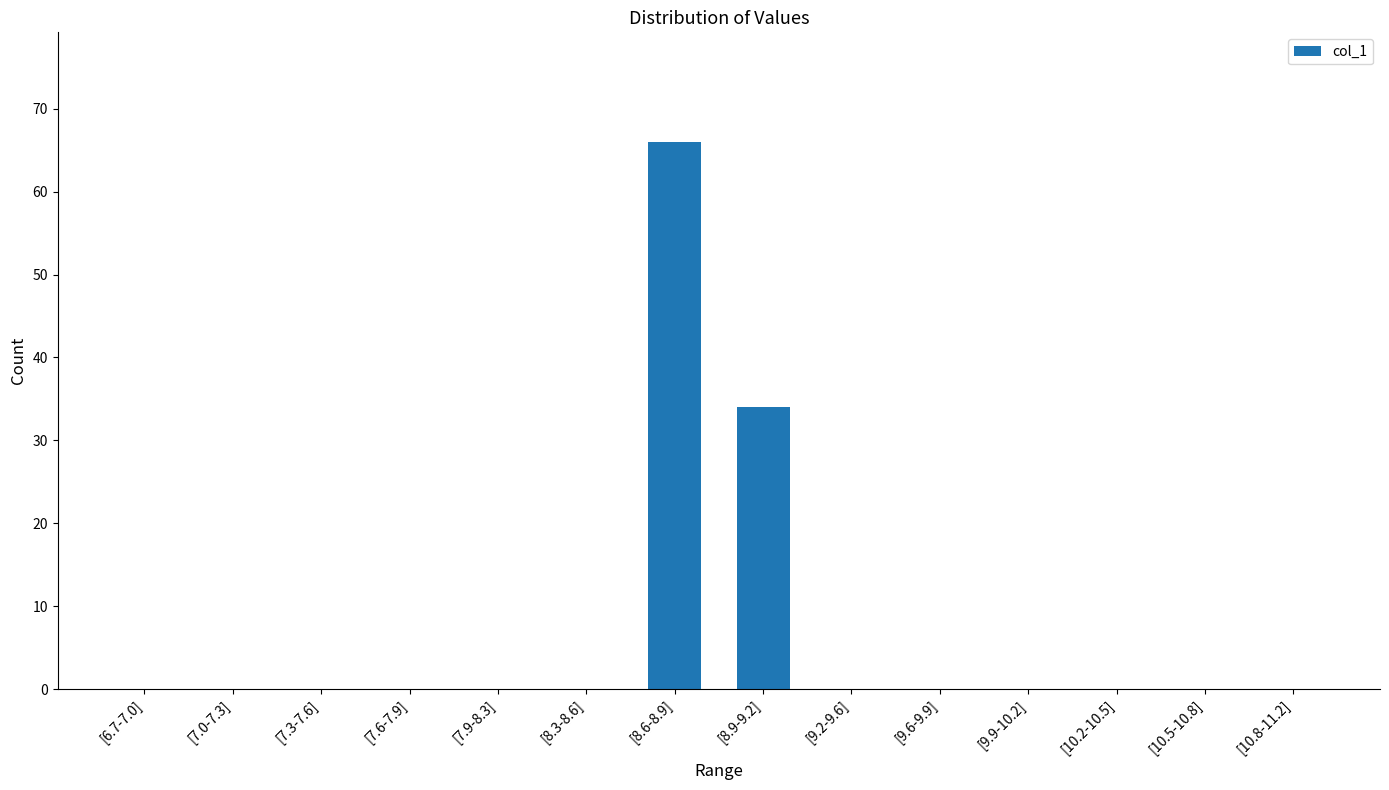

Does the chart contain stacked bars?

No